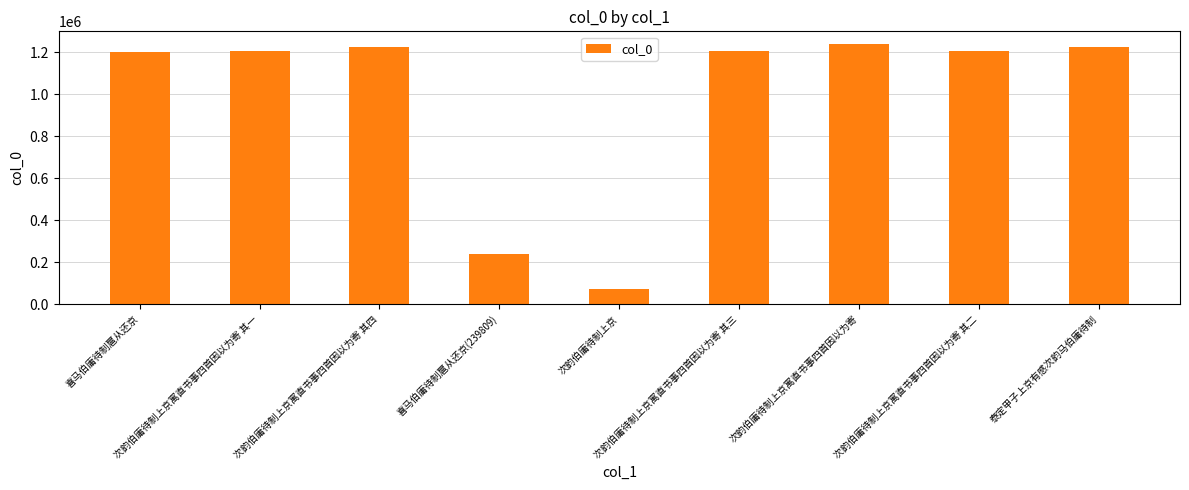

What value does the data have at 次韵伯庸待制上京寓直书事四首因以为寄, to the nearest 50?

1236900